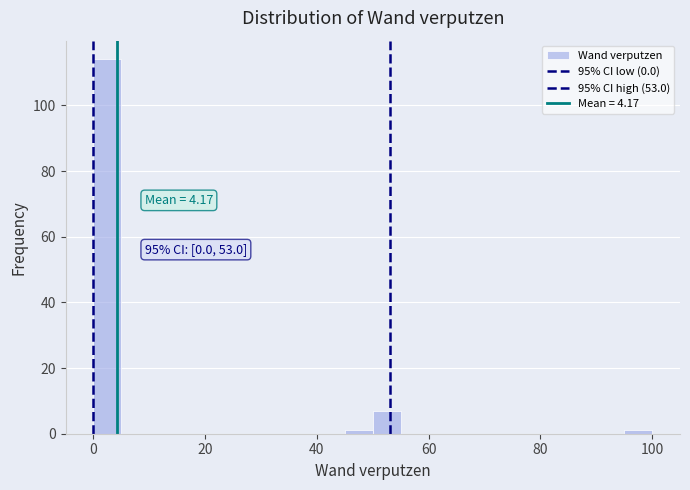

Read against the x-axis, roughly where is the centre of the tallest bar?

2